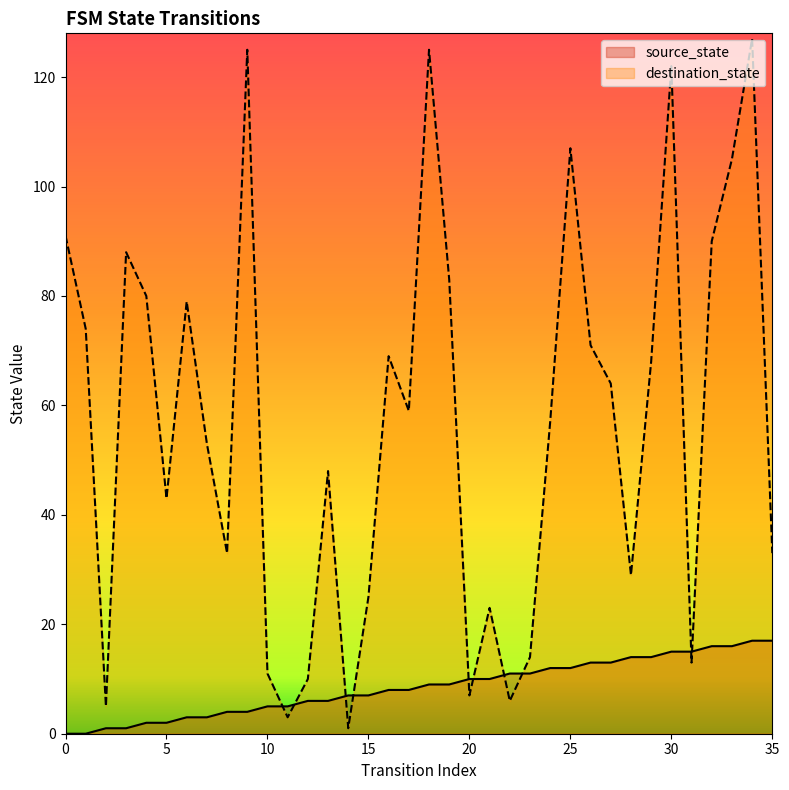

How many lines are shown in the chart?

2